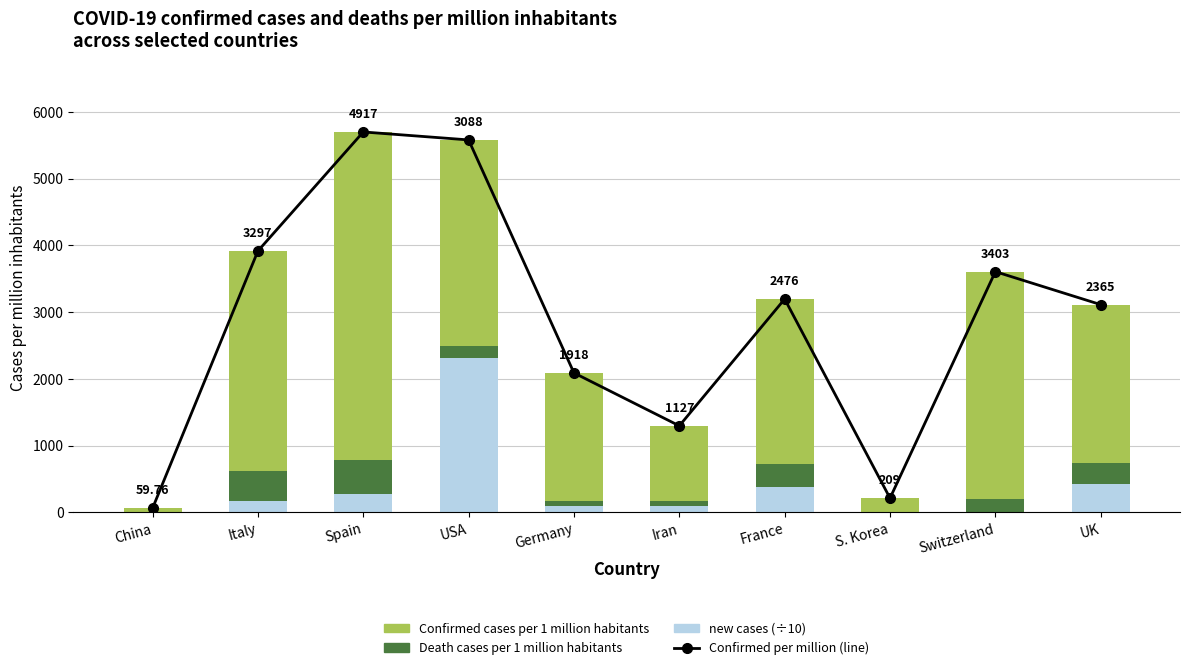

What are all the series names shown in the legend?

Confirmed per million (line), new cases (÷10), Death cases per 1 million habitants, Confirmed cases per 1 million habitants